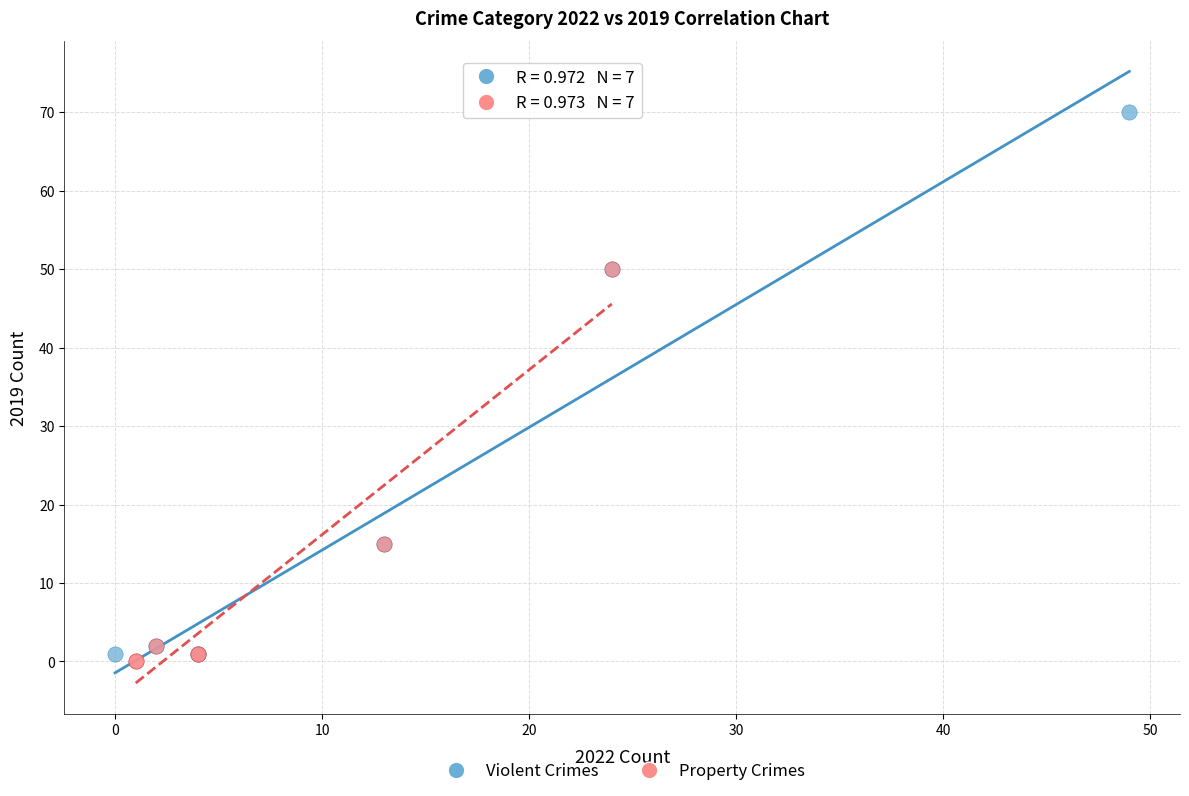

What are all the series names shown in the legend?

Violent Crimes, Property Crimes